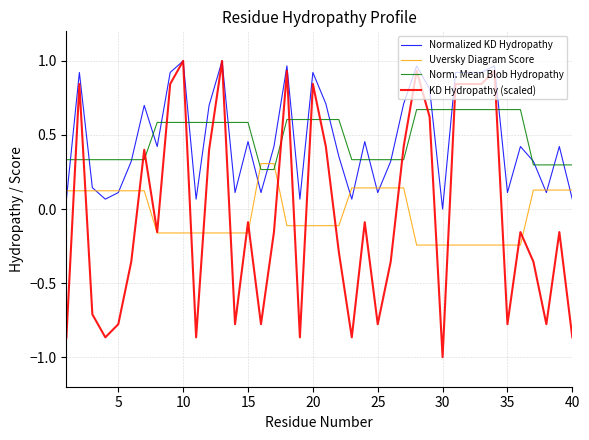

What is the minimum value shown in the chart?

-1.0